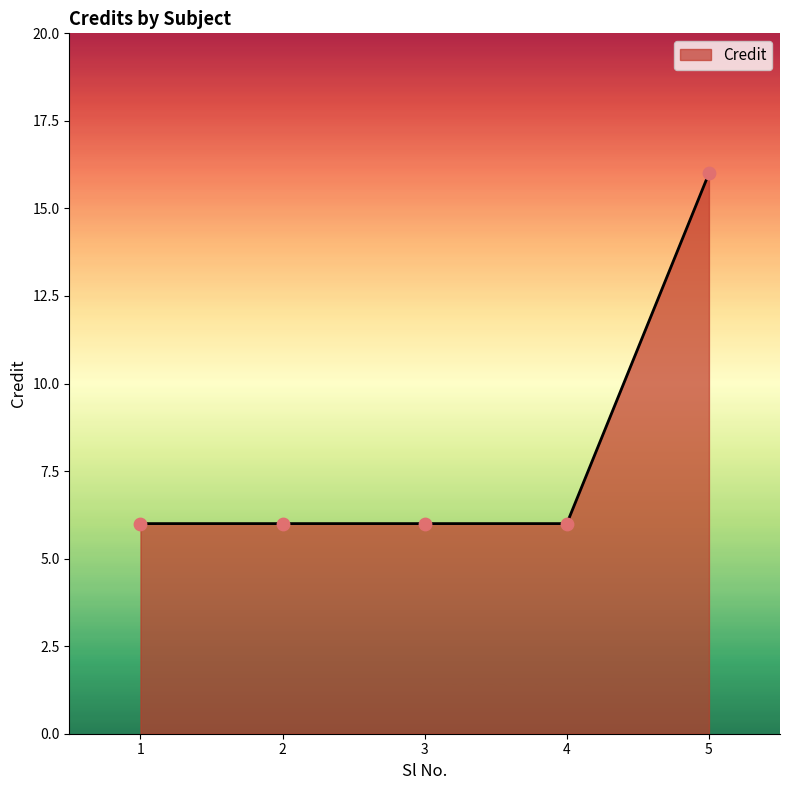

What is the change in value from 2 to 5?

+10